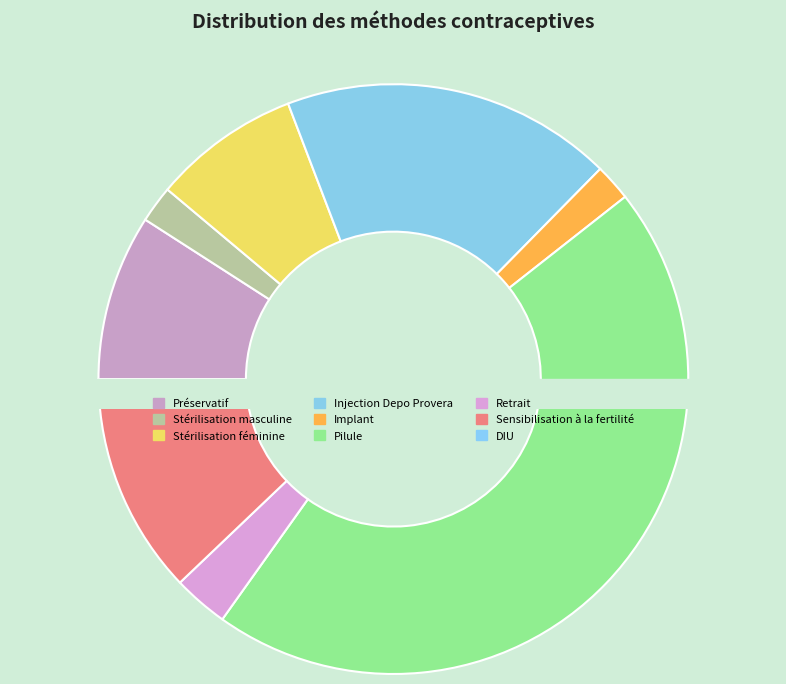

Does Préservatif account for over 50% of the chart?

No